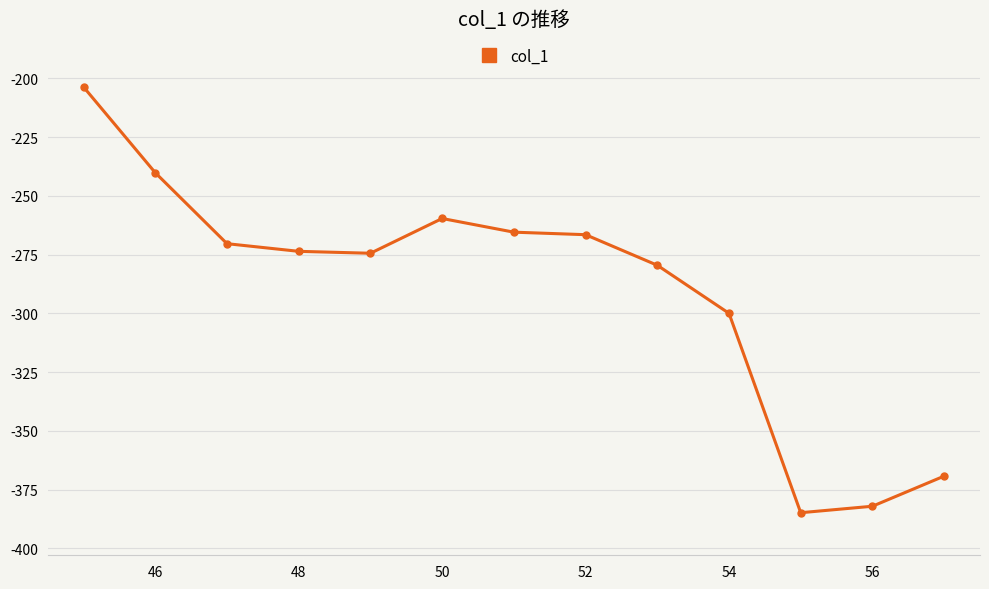

What is the maximum value shown in the chart?

-203.7